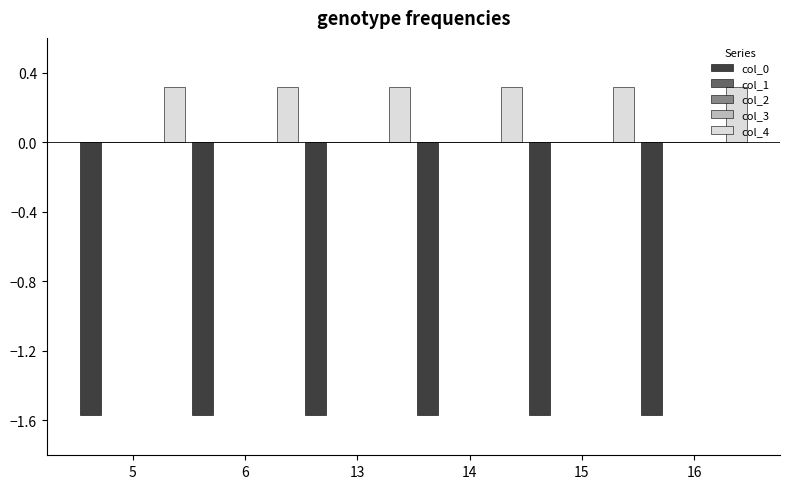

The value of col_0 at 14 is -0.7. True or false?

False